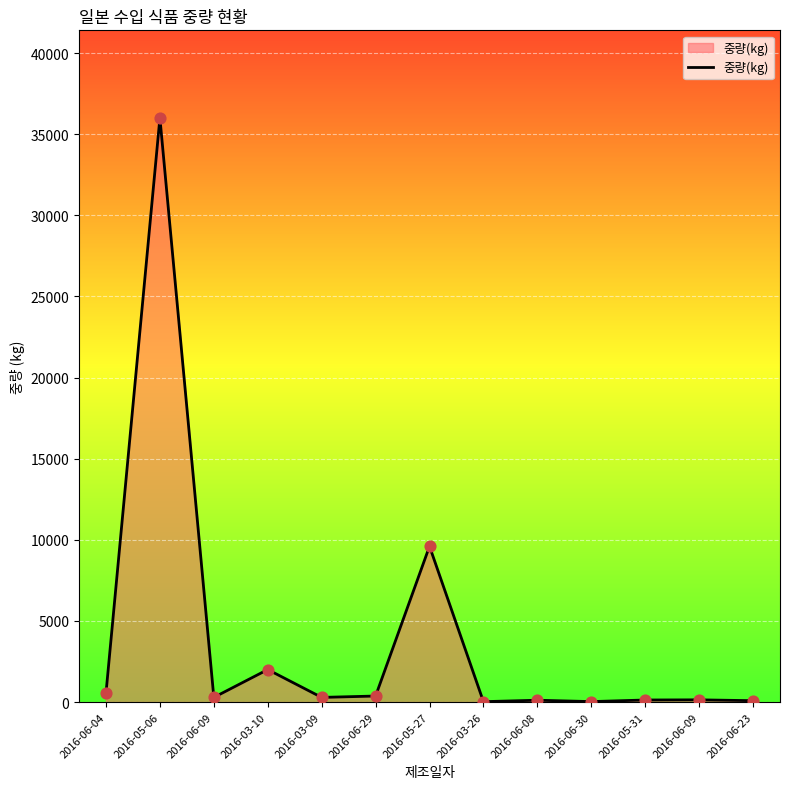

What is the change in value from 2016-06-04 to 2016-06-29?

-177